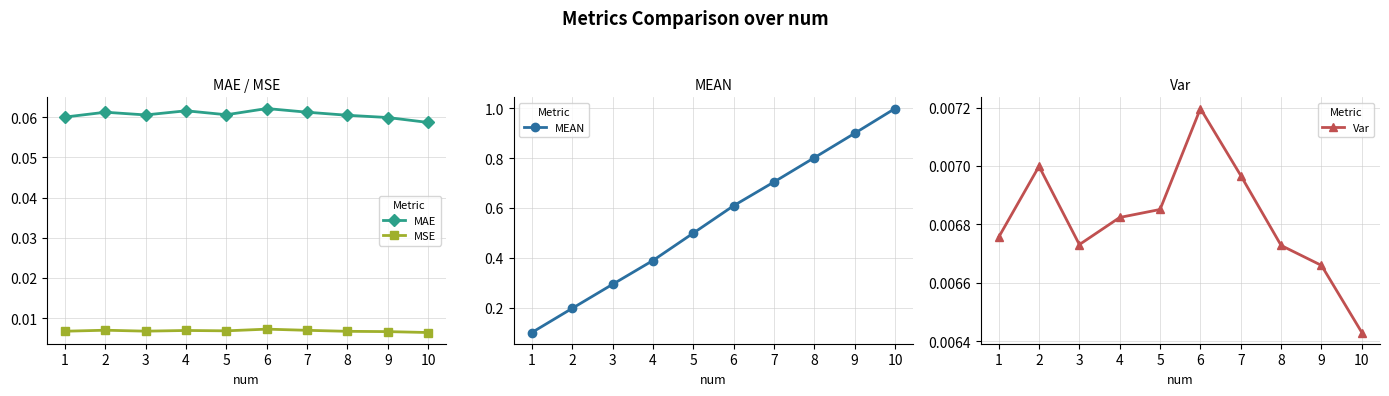

Reading left to right, list all the values displayed in this chart.

MAE: 1=0.1	2=0.1	3=0.1	4=0.1	5=0.1	6=0.1	7=0.1	8=0.1	9=0.1	10=0.1
MSE: 1=0.0	2=0.0	3=0.0	4=0.0	5=0.0	6=0.0	7=0.0	8=0.0	9=0.0	10=0.0
MEAN: 1=0.1	2=0.2	3=0.3	4=0.4	5=0.5	6=0.6	7=0.7	8=0.8	9=0.9	10=1.0
Var: 1=0.0	2=0.0	3=0.0	4=0.0	5=0.0	6=0.0	7=0.0	8=0.0	9=0.0	10=0.0